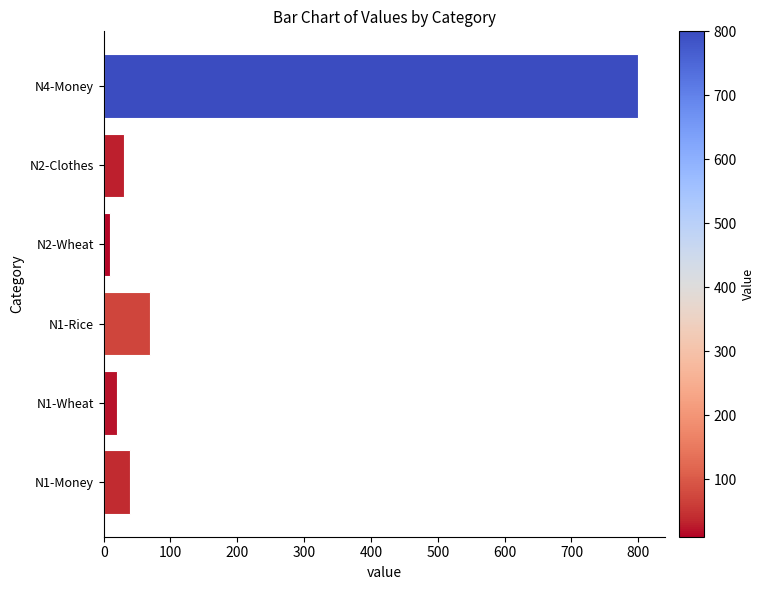

At which label is the value closest to 405?

N1-Rice